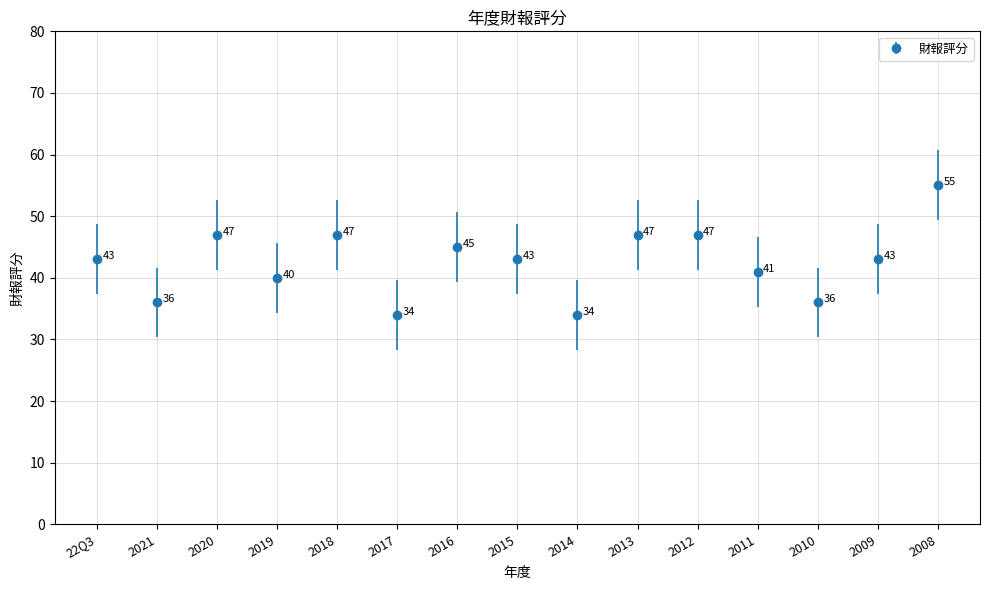

What is the greatest value displayed?

55